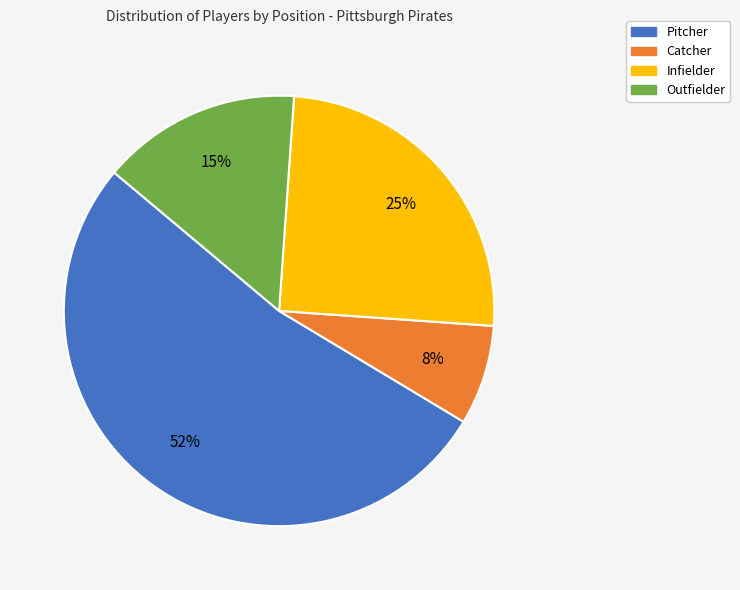

Does Catcher represent more than half of the total?

No